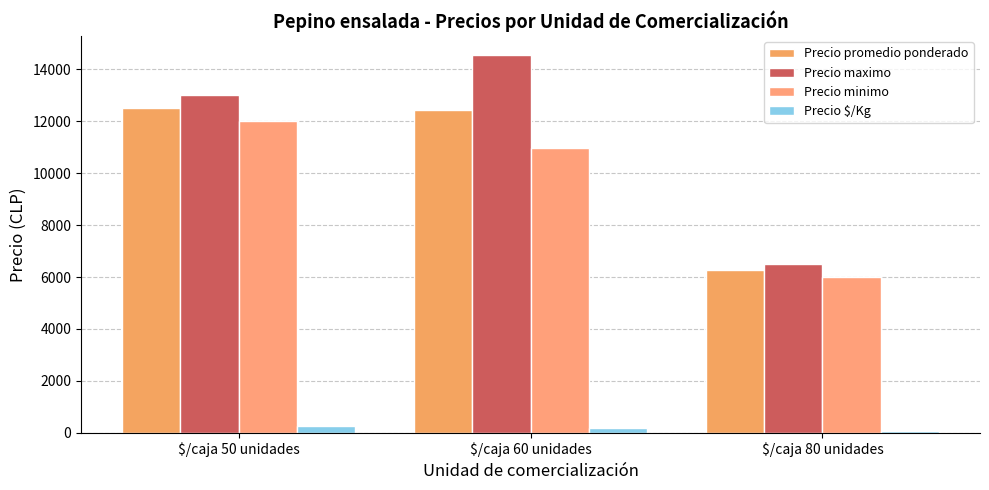

What is the value of the Precio minimo bar at the 3rd from the left?

6000